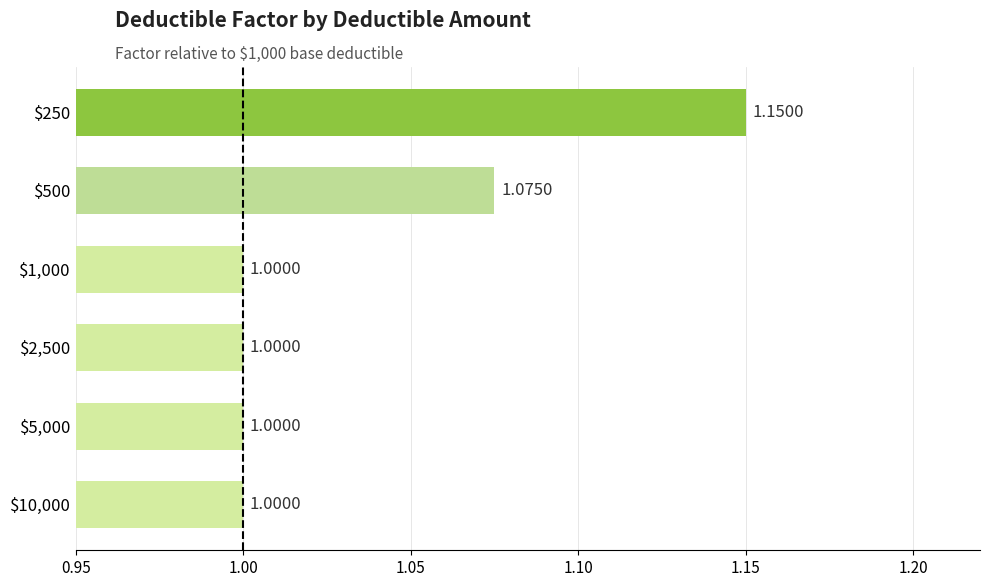

What is the sum of all values?

6.2